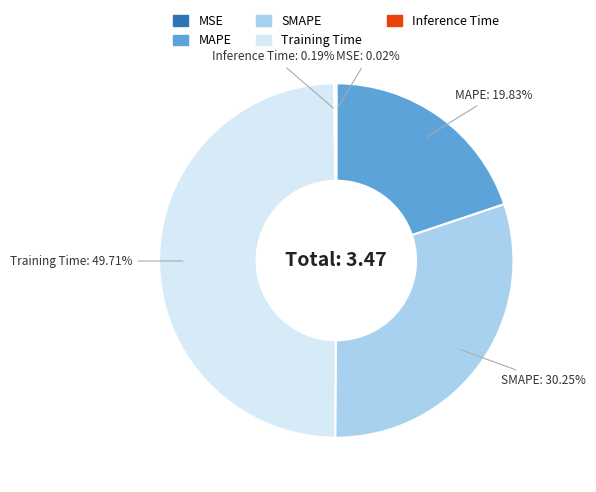

Does SMAPE account for over 50% of the chart?

No